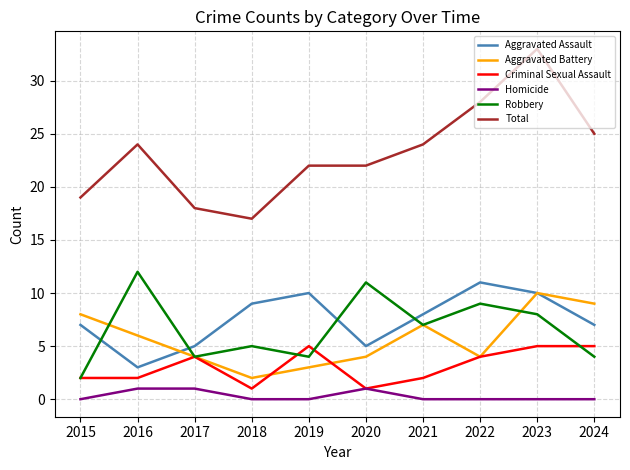

True or false: Criminal Sexual Assault and Total intersect in this chart.

False